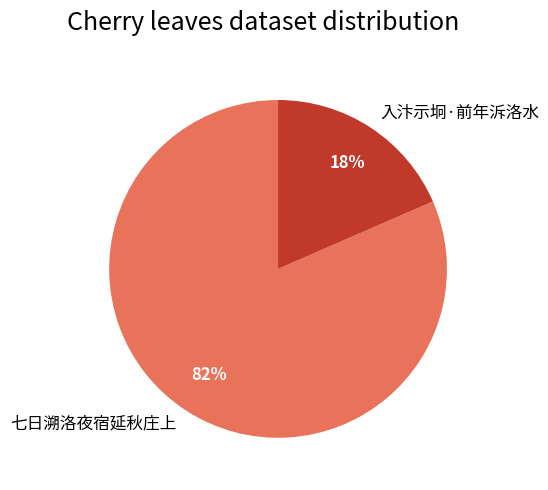

Which category has the biggest portion of the pie?

七日溯洛夜宿延秋庄上